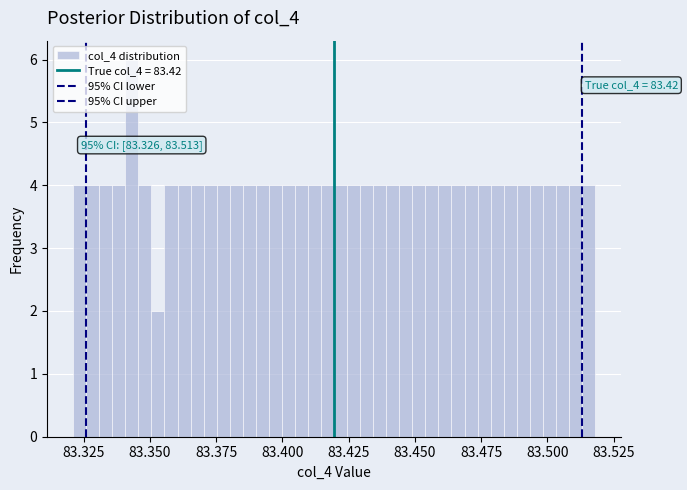

Read against the x-axis, roughly where is the centre of the tallest bar?

83.345